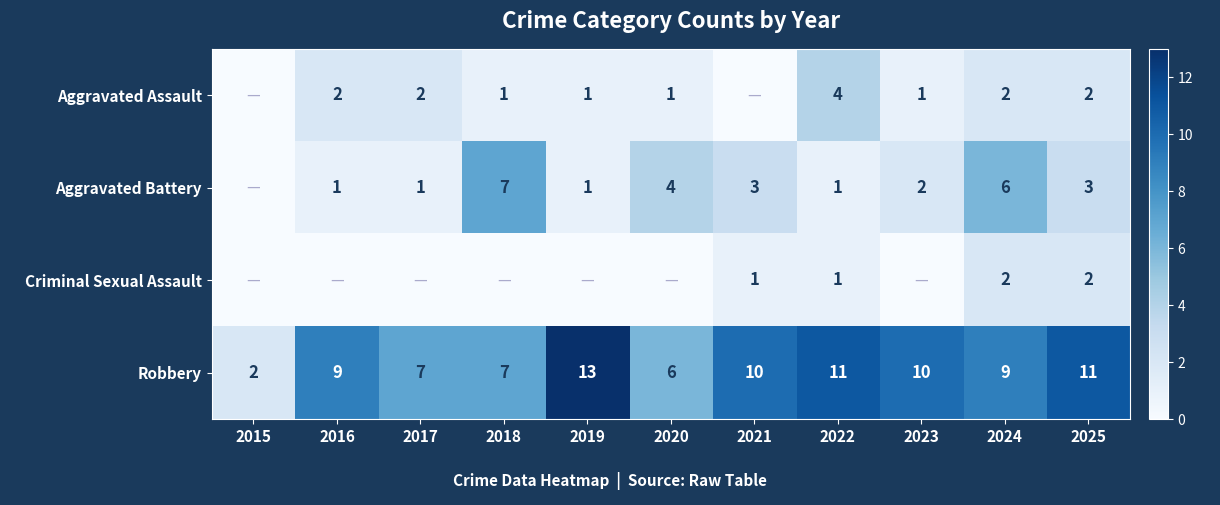

Is it true that Aggravated Battery equals 1 at 2016?

True